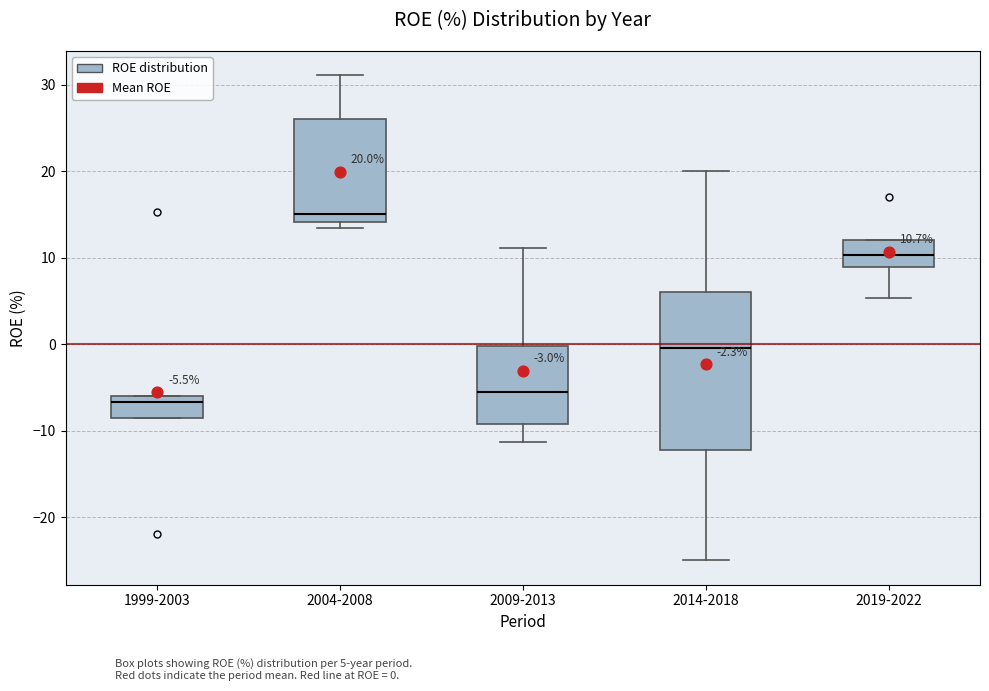

Which box is the tallest, from its lower edge to its upper edge?

2014-2018